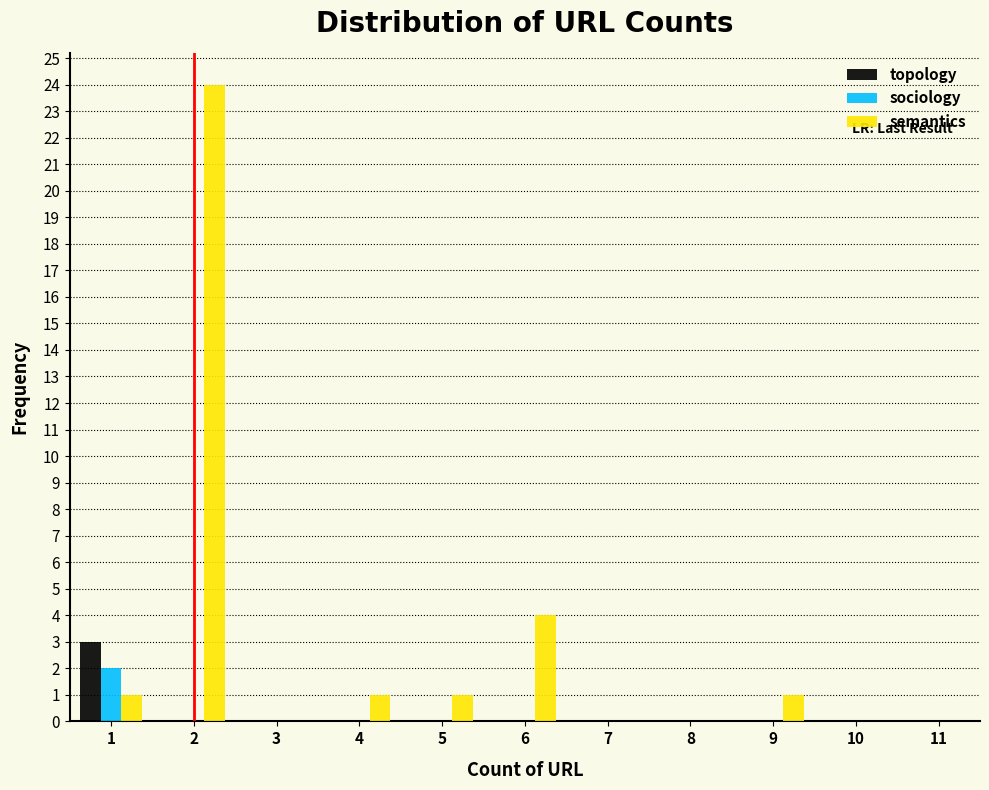

Reading left to right, transcribe this chart: for each range on the x-axis, give the height of each series' bar. The values are not printed on the chart, so give them approximately, as read against the axis.

0.5 to 1.5: topology=3	sociology=2	semantics=1
1.5 to 2.5: topology=0	sociology=0	semantics=24
2.5 to 3.5: topology=0	sociology=0	semantics=0
3.5 to 4.5: topology=0	sociology=0	semantics=1
4.5 to 5.5: topology=0	sociology=0	semantics=1
5.5 to 6.5: topology=0	sociology=0	semantics=4
6.5 to 7.5: topology=0	sociology=0	semantics=0
7.5 to 8.5: topology=0	sociology=0	semantics=0
8.5 to 9.5: topology=0	sociology=0	semantics=1
9.5 to 10.5: topology=0	sociology=0	semantics=0
10.5 to 11.5: topology=0	sociology=0	semantics=0